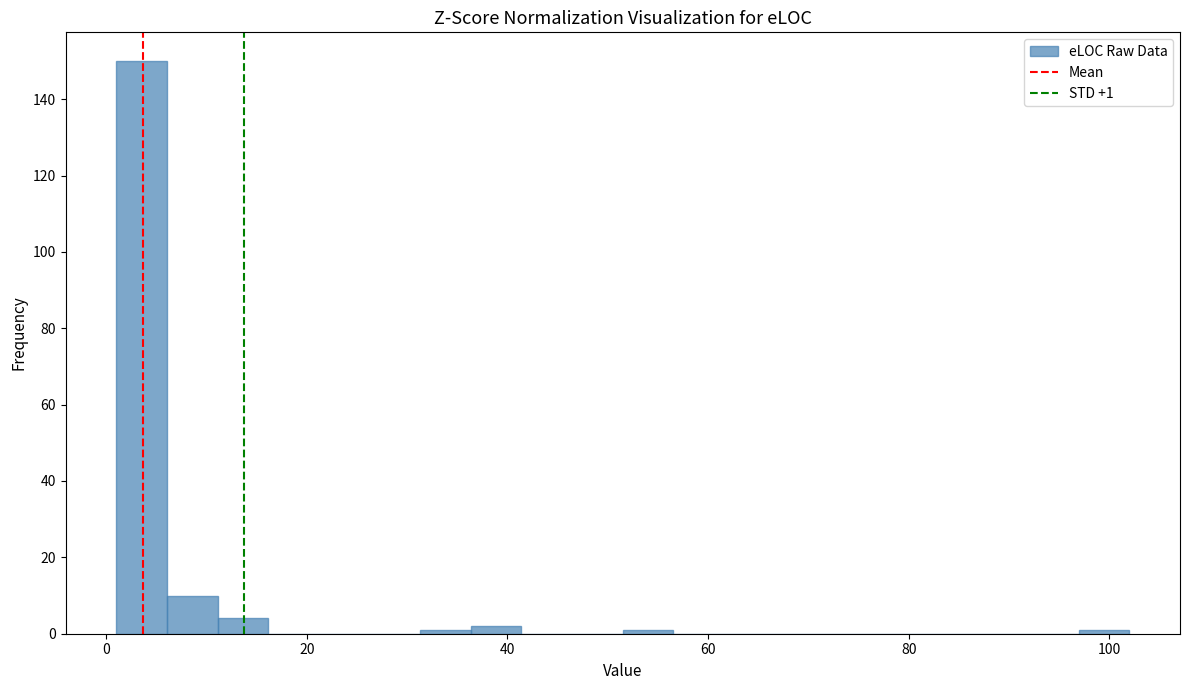

Read against the x-axis, roughly where is the centre of the tallest bar?

4